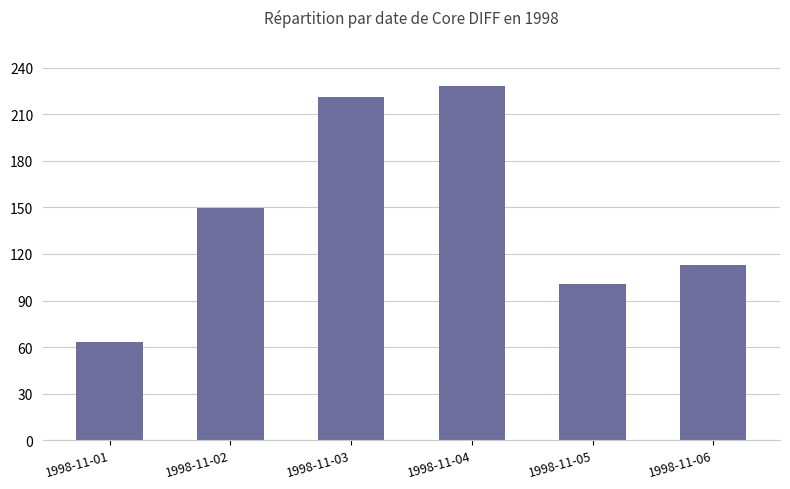

At which label is the value closest to 145?

1998-11-02